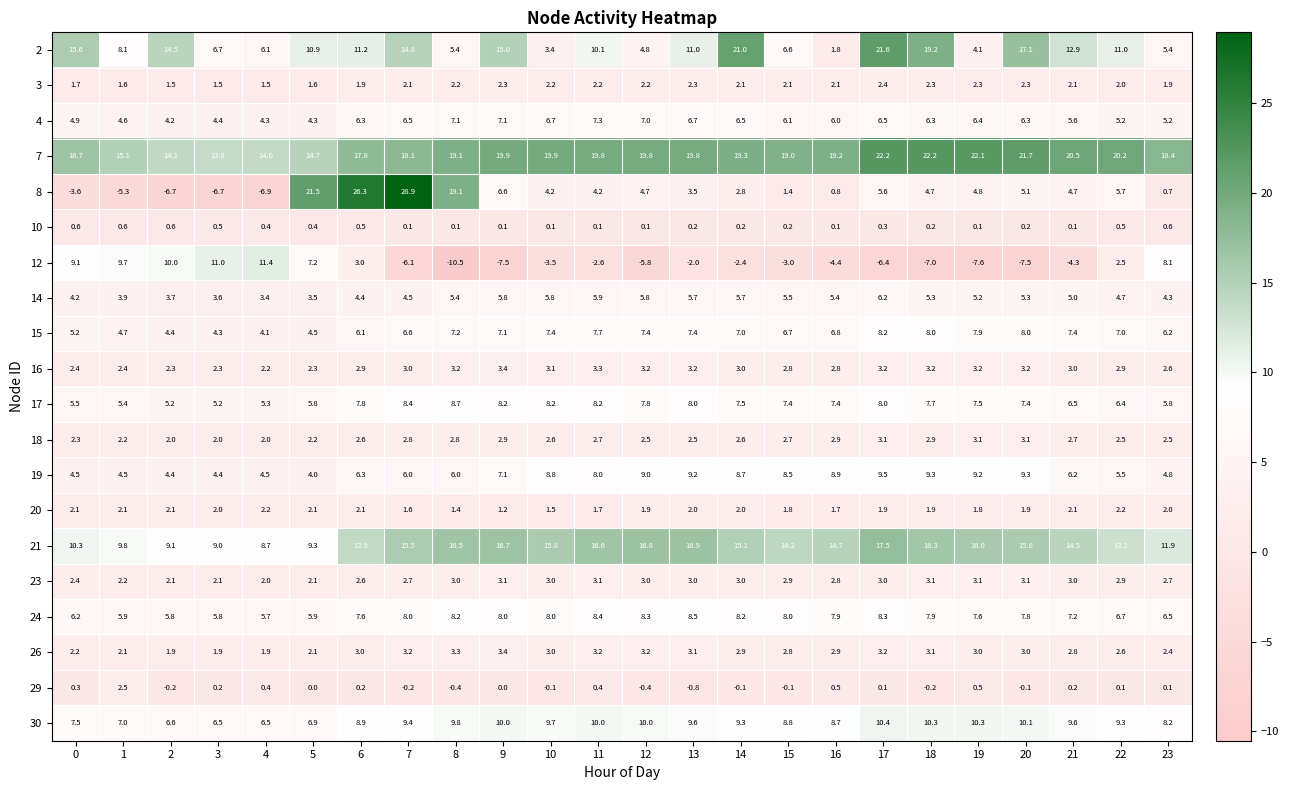

What is the smallest value displayed?

-10.5